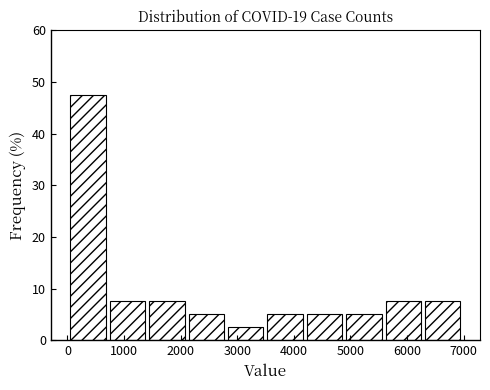

Reading left to right, list every bar in this chart as the range it spans on the x-axis followed by its height. Neither the bar edges nor the heights are printed on the chart, so give them approximately, as read against the axes.

100 to 700: 48
700 to 1400: 8
1400 to 2100: 8
2100 to 2800: 5
2800 to 3500: 3
3500 to 4200: 5
4200 to 4900: 5
4900 to 5600: 5
5600 to 6300: 8
6300 to 7000: 8